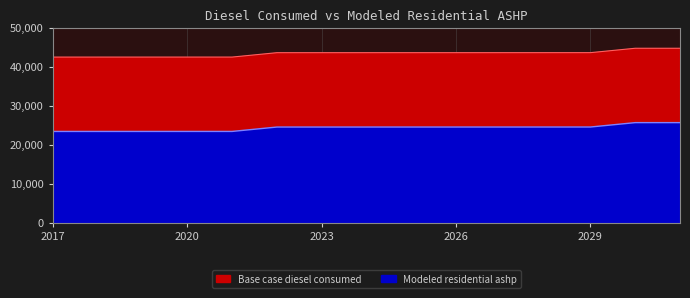

What is the minimum value for Base case diesel consumed?

23367.4